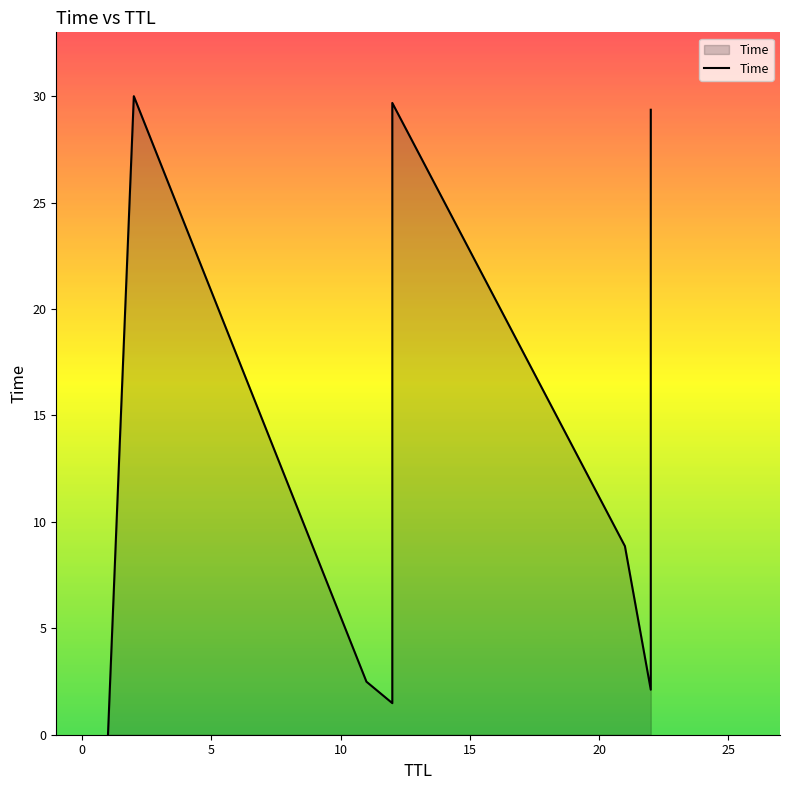

The value at −5 is 0.0. True or false?

True